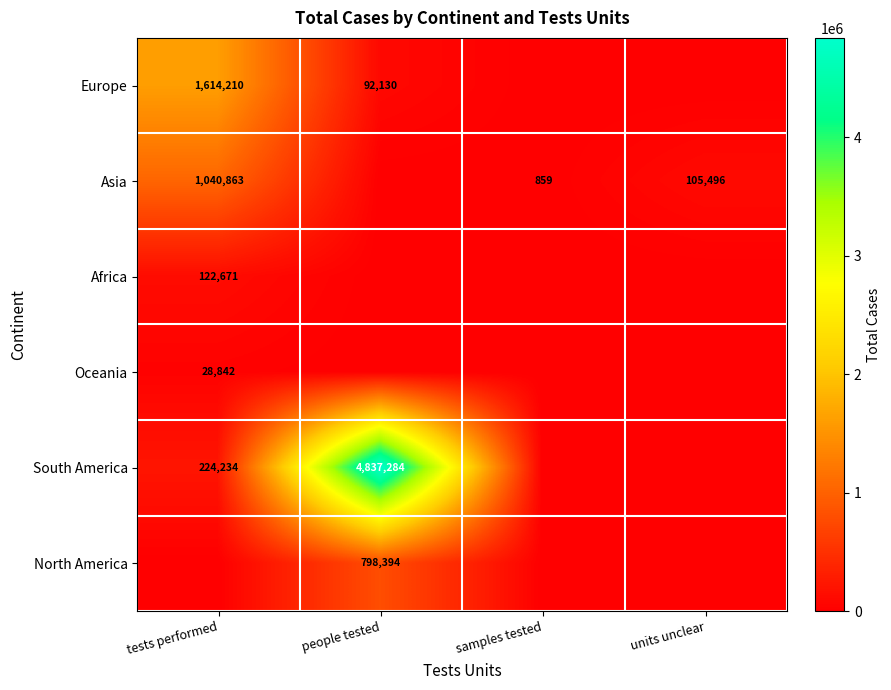

The value of Europe at tests performed is 1614210. True or false?

True